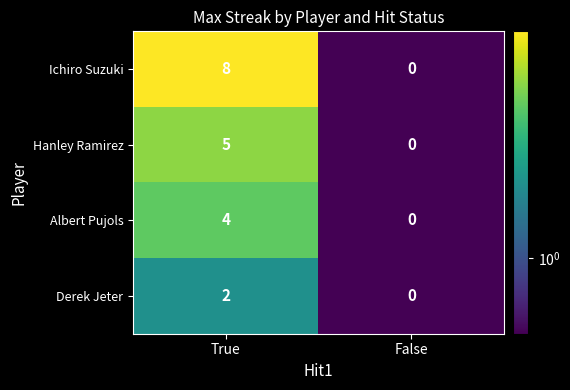

Rank the series by their maximum value, from lowest to highest.

Derek Jeter, Albert Pujols, Hanley Ramirez, Ichiro Suzuki